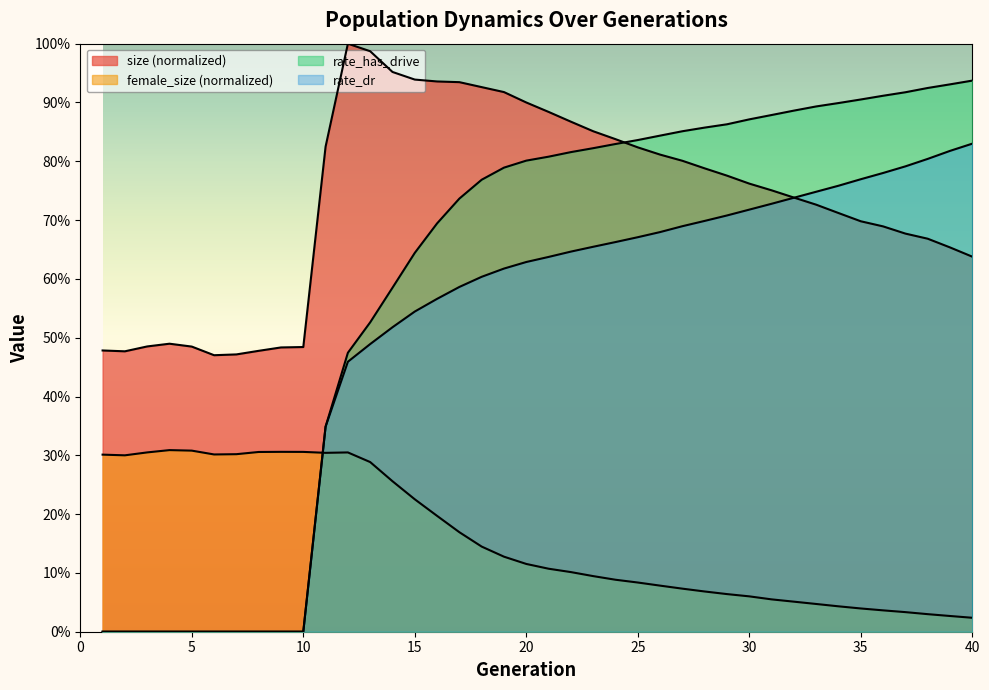

What value does the female_size series have at 30?

0.1